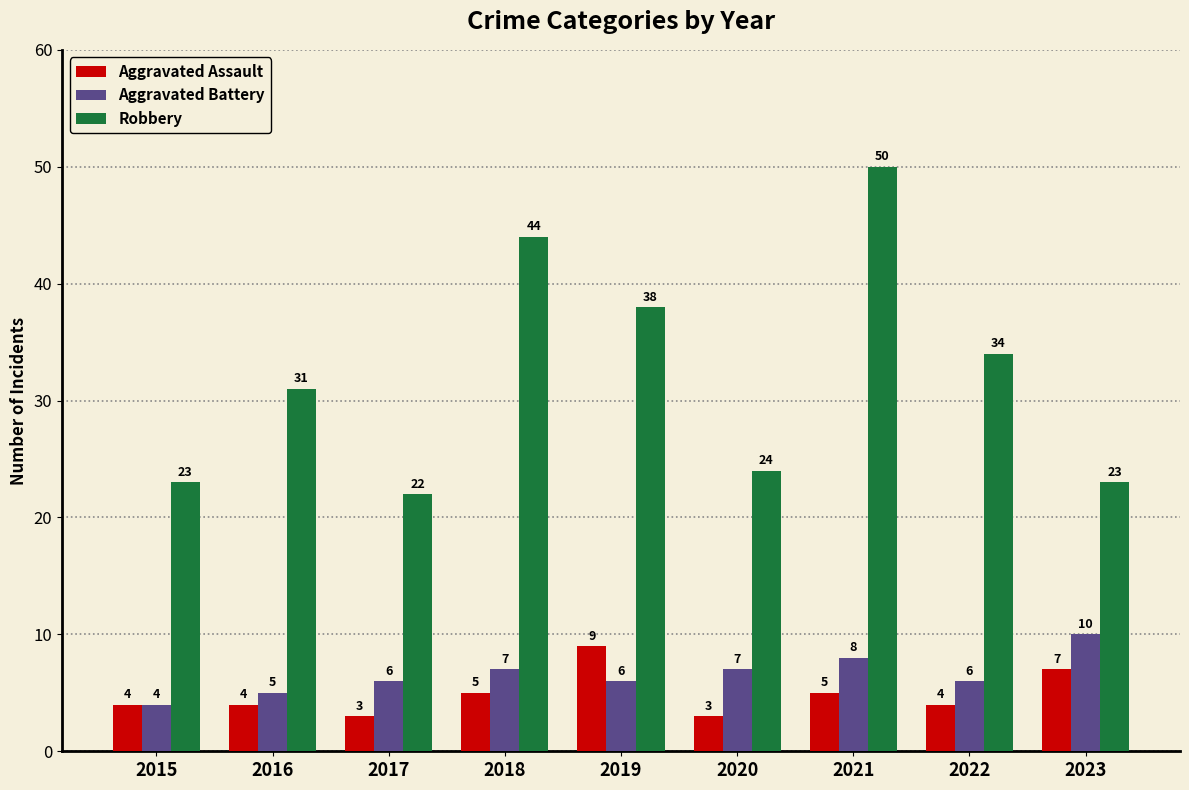

Which series has the largest total across all categories?

Robbery